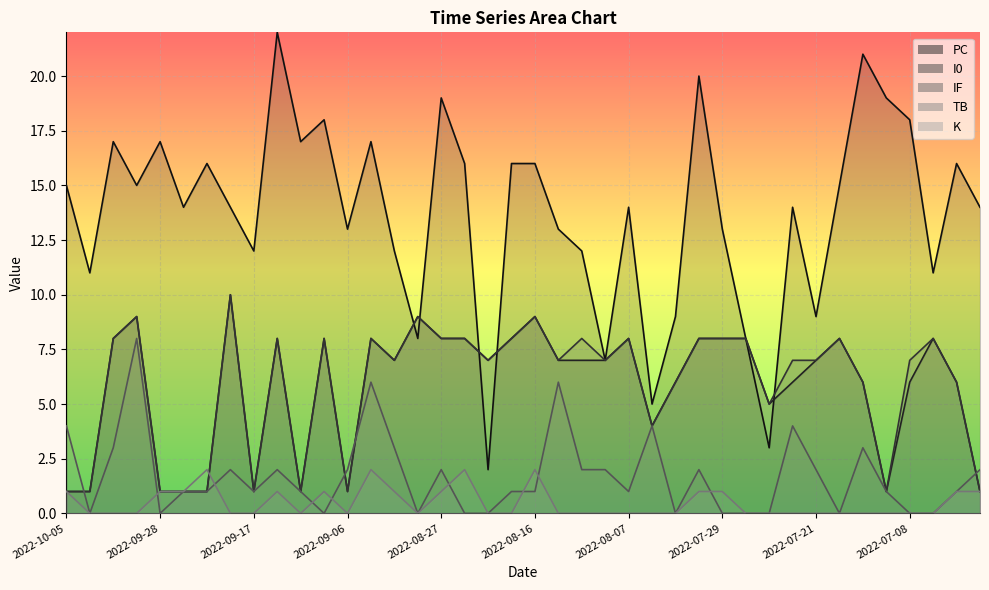

Between which two adjacent categories do IF and K first intersect?

2022-09-20 and 2022-09-18